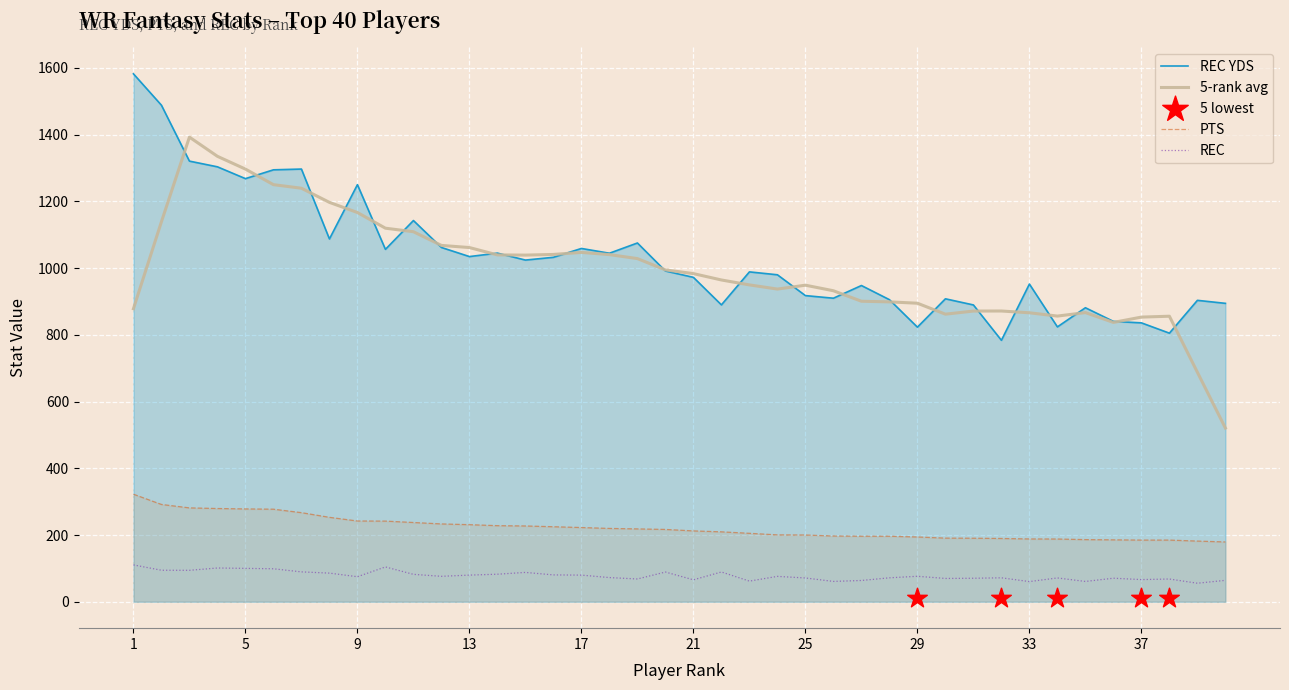

Which series has the largest Y range (max minus min)?

REC YDS